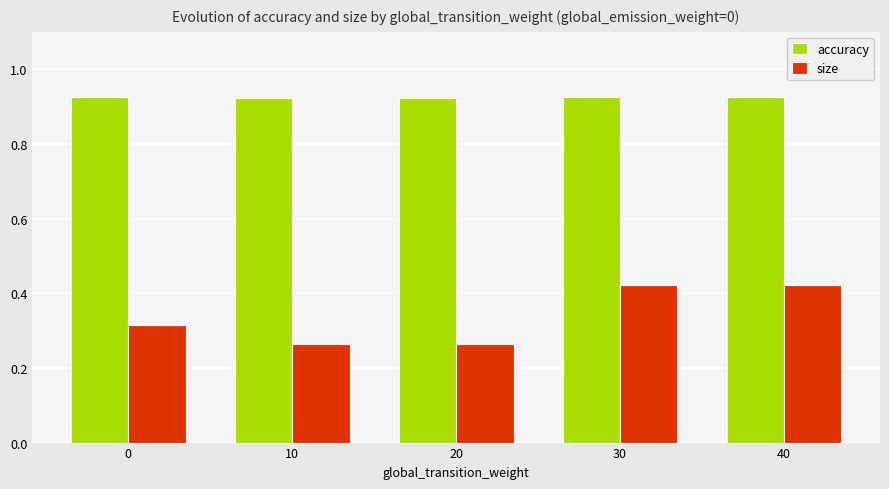

What is the sum of all accuracy values?

4.6